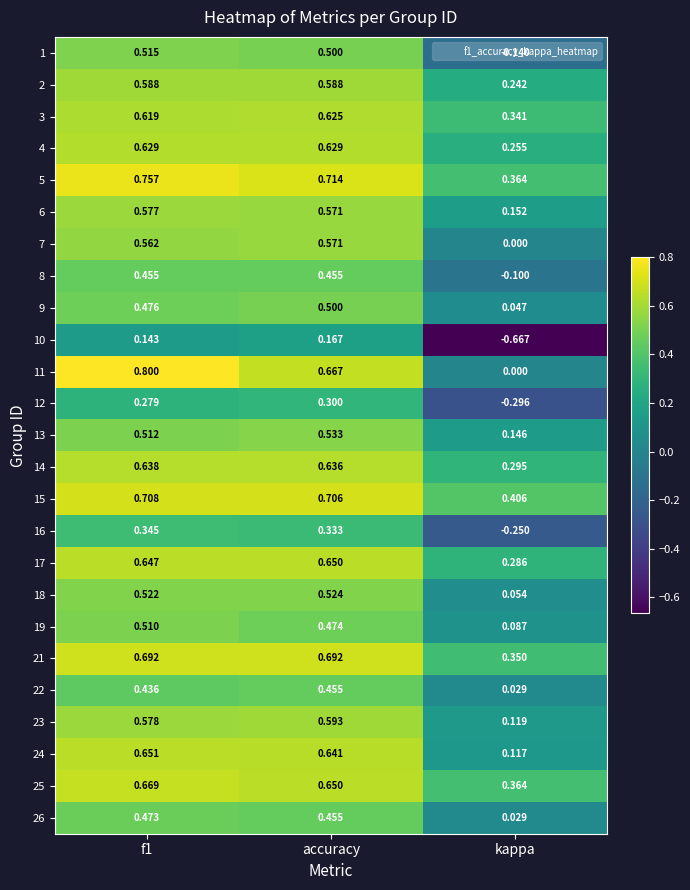

Is the value of 3 at kappa greater than the value of 17 at kappa?

Yes